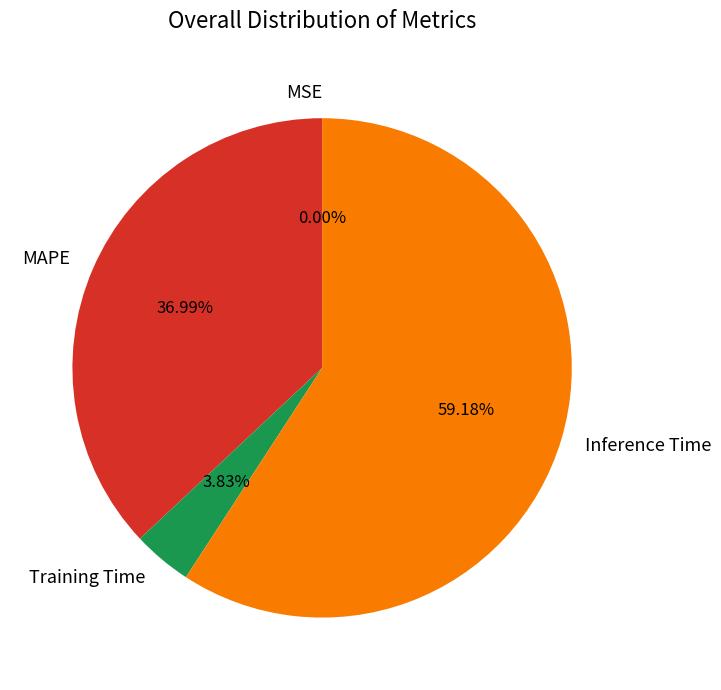

To the nearest percent, what is the average slice percentage?

25%